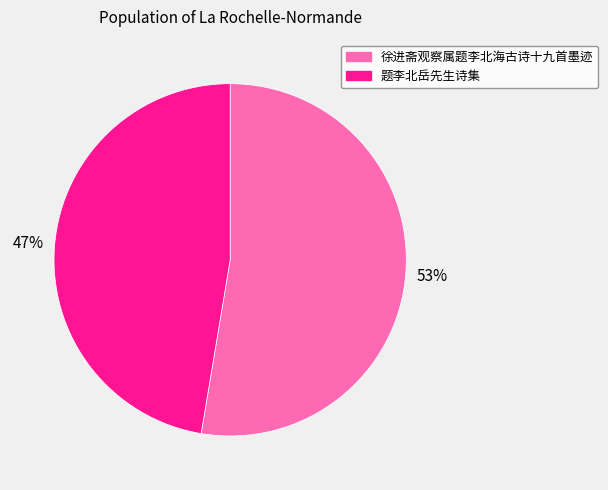

Combined, do 题李北岳先生诗集 and 徐进斋观察属题李北海古诗十九首墨迹 account for over 50%?

Yes